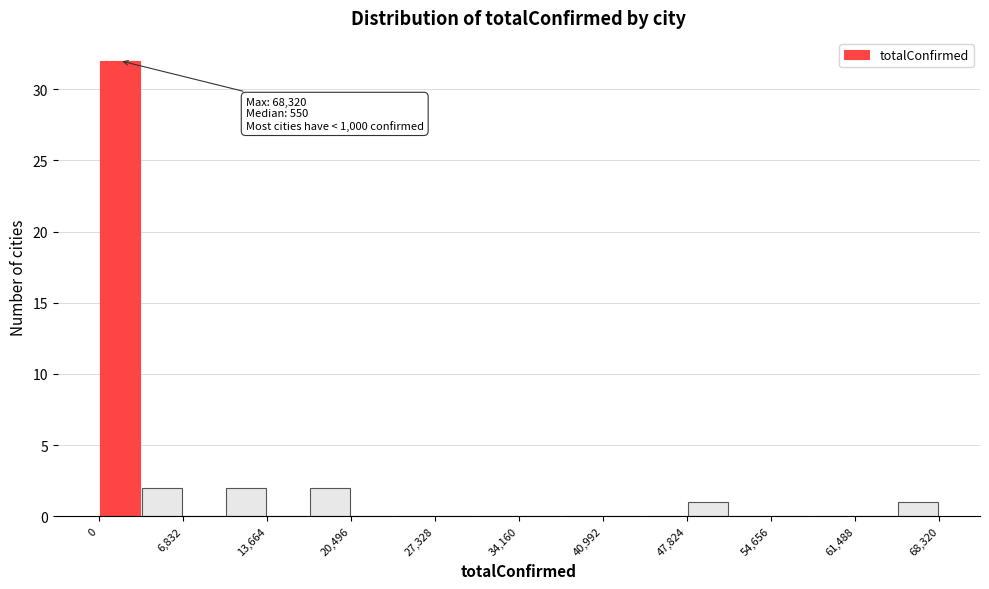

Around what value on the x-axis is the tallest bar? Give the approximate position of its centre, as read against the axis.

2000